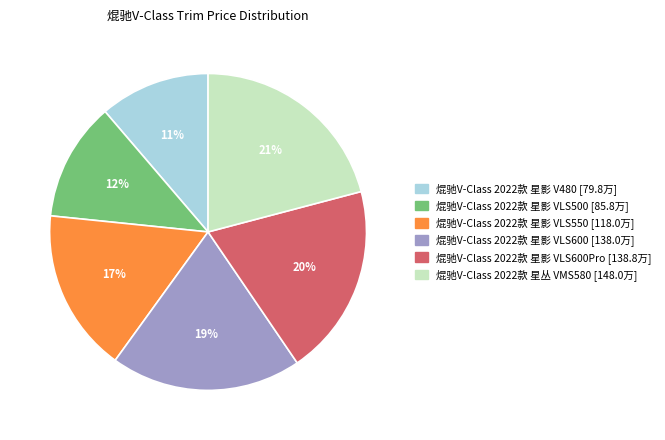

To the nearest percent, what is the average slice percentage?

17%